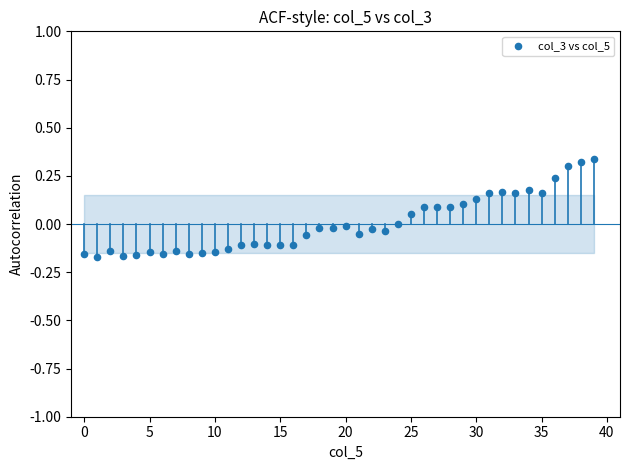

What is the range of Y values (max minus min)?

0.5